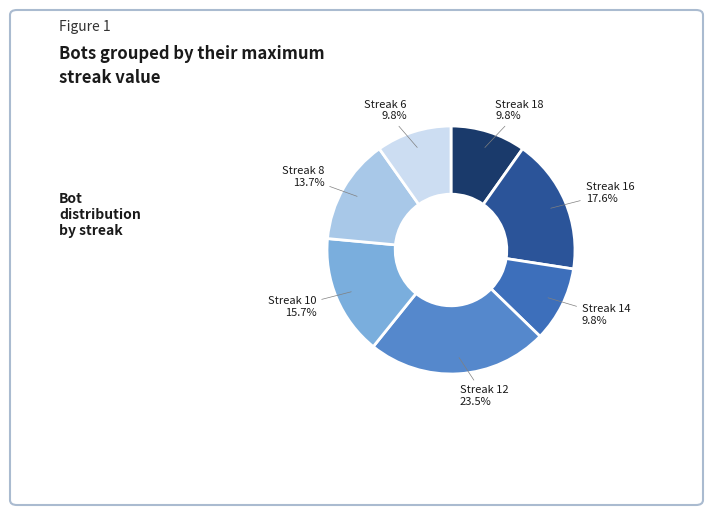

Rank the categories by value from lowest to highest.

18, 14, 6, 8, 10, 16, 12